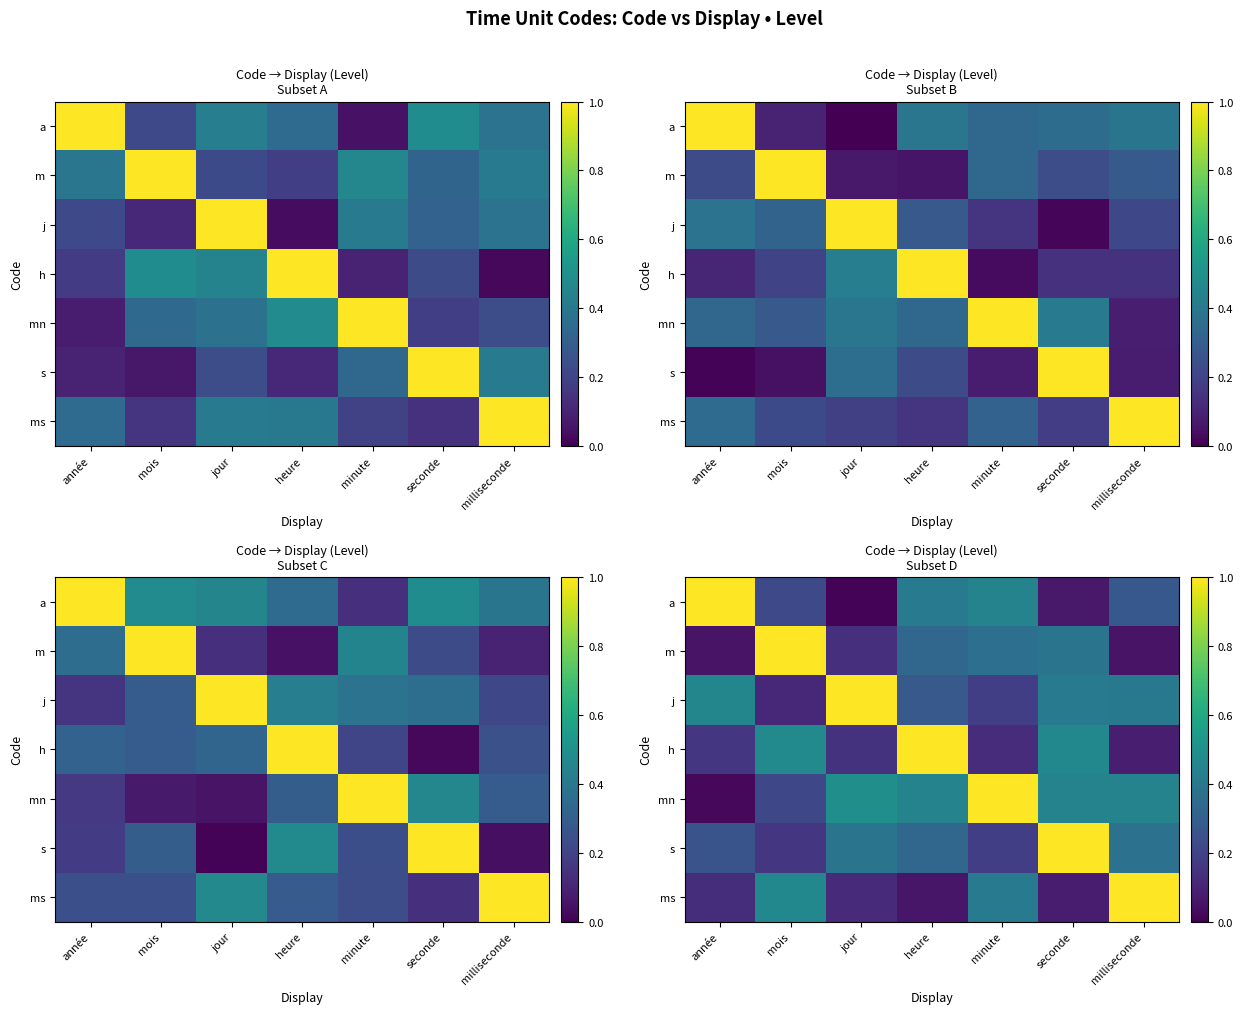

At how many categories does at least one series exceed 0?

7